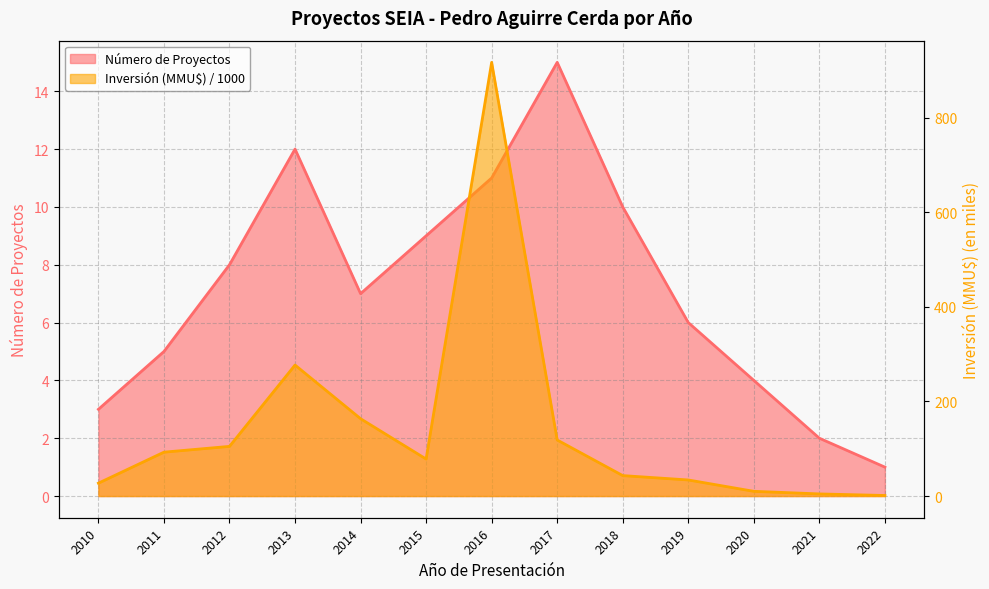

How many interior local valleys does the Número de Proyectos series have?

1